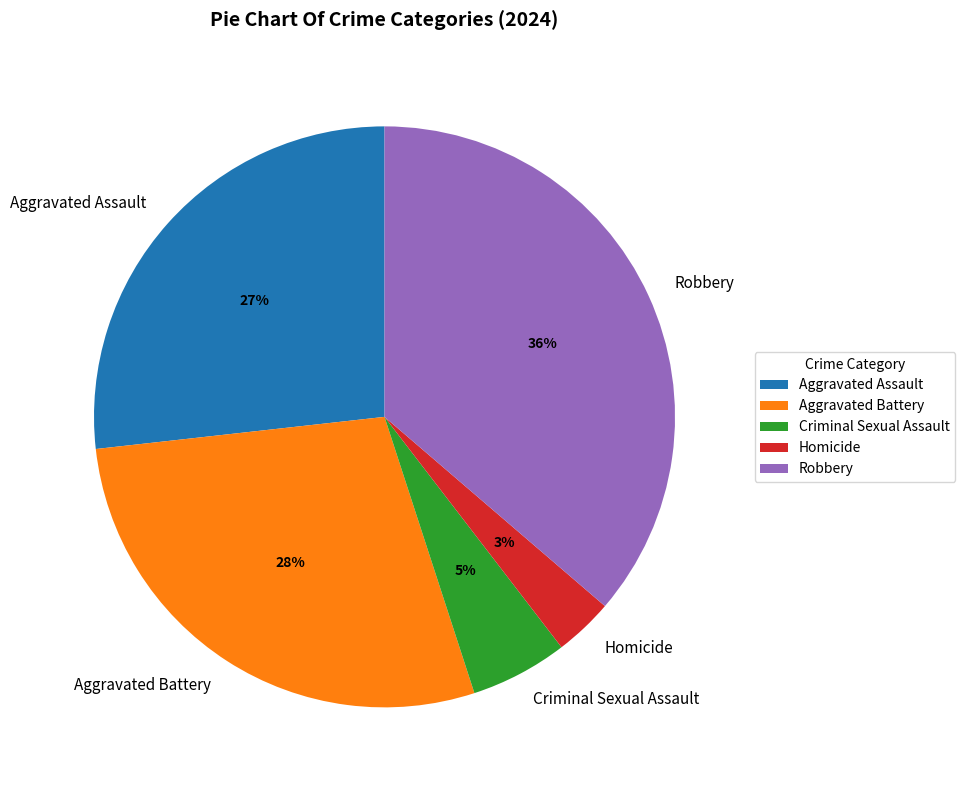

To the nearest percent, what portion does Aggravated Assault represent?

27%